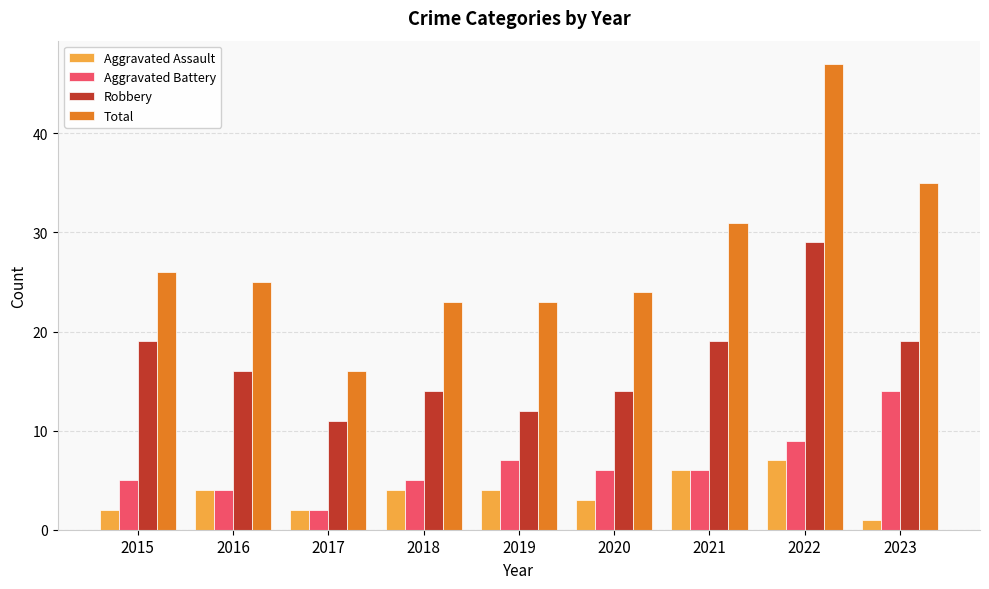

Which series changed the most between 2020 and 2021?

Total